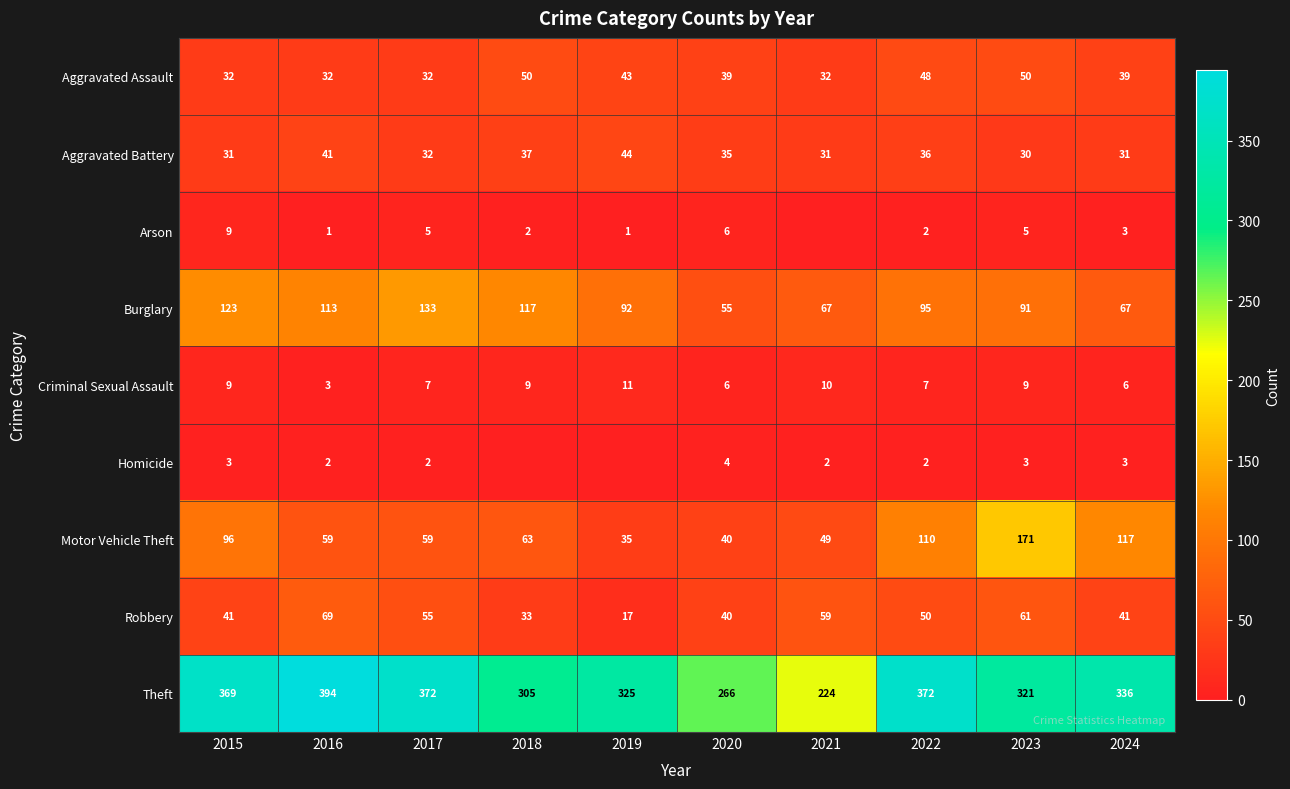

How many data points does each series have?

10